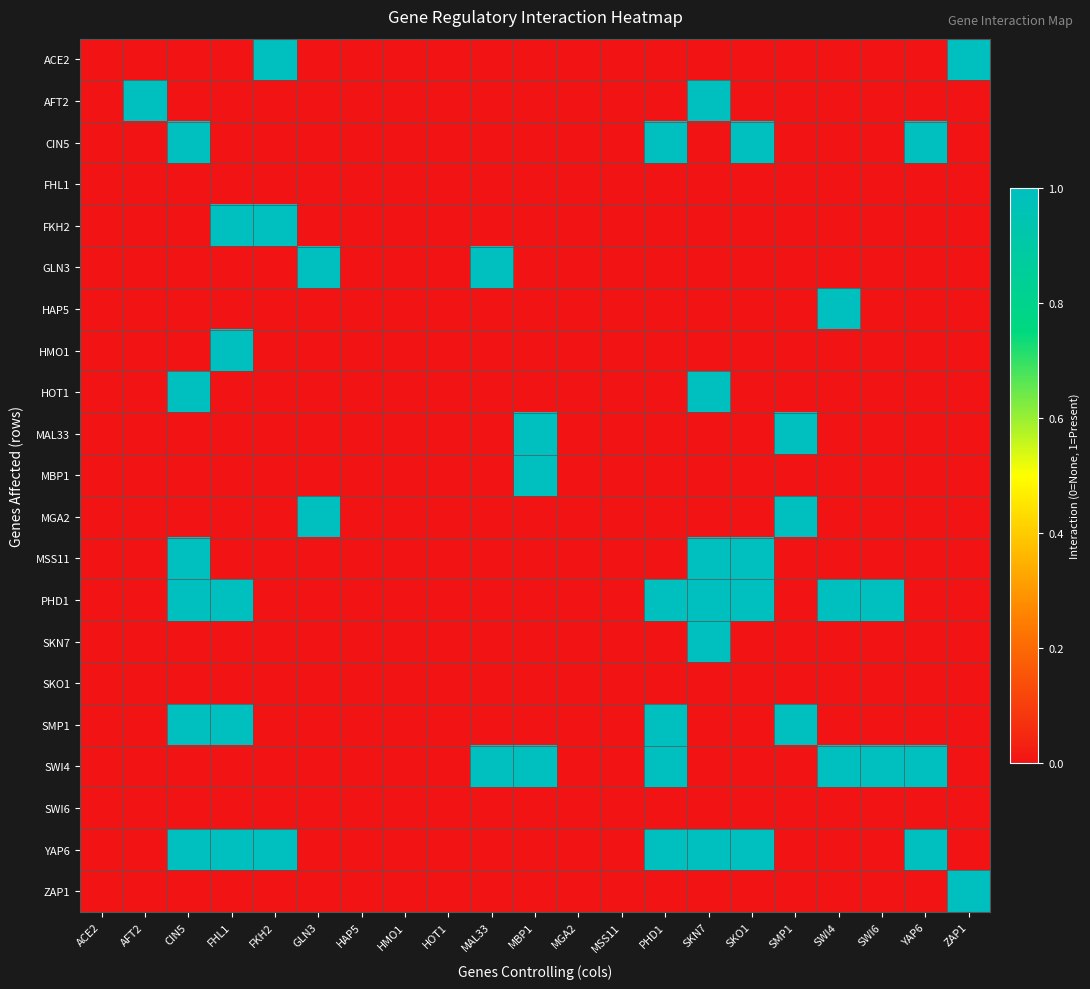

Reading right to left, list all the values displayed in this chart.

ACE2: ZAP1=1	YAP6=0	SWI6=0	SWI4=0	SMP1=0	SKO1=0	SKN7=0	PHD1=0	MSS11=0	MGA2=0	MBP1=0	MAL33=0	HOT1=0	HMO1=0	HAP5=0	GLN3=0	FKH2=1	FHL1=0	CIN5=0	AFT2=0	ACE2=0
AFT2: ZAP1=0	YAP6=0	SWI6=0	SWI4=0	SMP1=0	SKO1=0	SKN7=1	PHD1=0	MSS11=0	MGA2=0	MBP1=0	MAL33=0	HOT1=0	HMO1=0	HAP5=0	GLN3=0	FKH2=0	FHL1=0	CIN5=0	AFT2=1	ACE2=0
CIN5: ZAP1=0	YAP6=1	SWI6=0	SWI4=0	SMP1=0	SKO1=1	SKN7=0	PHD1=1	MSS11=0	MGA2=0	MBP1=0	MAL33=0	HOT1=0	HMO1=0	HAP5=0	GLN3=0	FKH2=0	FHL1=0	CIN5=1	AFT2=0	ACE2=0
FHL1: ZAP1=0	YAP6=0	SWI6=0	SWI4=0	SMP1=0	SKO1=0	SKN7=0	PHD1=0	MSS11=0	MGA2=0	MBP1=0	MAL33=0	HOT1=0	HMO1=0	HAP5=0	GLN3=0	FKH2=0	FHL1=0	CIN5=0	AFT2=0	ACE2=0
FKH2: ZAP1=0	YAP6=0	SWI6=0	SWI4=0	SMP1=0	SKO1=0	SKN7=0	PHD1=0	MSS11=0	MGA2=0	MBP1=0	MAL33=0	HOT1=0	HMO1=0	HAP5=0	GLN3=0	FKH2=1	FHL1=1	CIN5=0	AFT2=0	ACE2=0
GLN3: ZAP1=0	YAP6=0	SWI6=0	SWI4=0	SMP1=0	SKO1=0	SKN7=0	PHD1=0	MSS11=0	MGA2=0	MBP1=0	MAL33=1	HOT1=0	HMO1=0	HAP5=0	GLN3=1	FKH2=0	FHL1=0	CIN5=0	AFT2=0	ACE2=0
HAP5: ZAP1=0	YAP6=0	SWI6=0	SWI4=1	SMP1=0	SKO1=0	SKN7=0	PHD1=0	MSS11=0	MGA2=0	MBP1=0	MAL33=0	HOT1=0	HMO1=0	HAP5=0	GLN3=0	FKH2=0	FHL1=0	CIN5=0	AFT2=0	ACE2=0
HMO1: ZAP1=0	YAP6=0	SWI6=0	SWI4=0	SMP1=0	SKO1=0	SKN7=0	PHD1=0	MSS11=0	MGA2=0	MBP1=0	MAL33=0	HOT1=0	HMO1=0	HAP5=0	GLN3=0	FKH2=0	FHL1=1	CIN5=0	AFT2=0	ACE2=0
HOT1: ZAP1=0	YAP6=0	SWI6=0	SWI4=0	SMP1=0	SKO1=0	SKN7=1	PHD1=0	MSS11=0	MGA2=0	MBP1=0	MAL33=0	HOT1=0	HMO1=0	HAP5=0	GLN3=0	FKH2=0	FHL1=0	CIN5=1	AFT2=0	ACE2=0
MAL33: ZAP1=0	YAP6=0	SWI6=0	SWI4=0	SMP1=1	SKO1=0	SKN7=0	PHD1=0	MSS11=0	MGA2=0	MBP1=1	MAL33=0	HOT1=0	HMO1=0	HAP5=0	GLN3=0	FKH2=0	FHL1=0	CIN5=0	AFT2=0	ACE2=0
MBP1: ZAP1=0	YAP6=0	SWI6=0	SWI4=0	SMP1=0	SKO1=0	SKN7=0	PHD1=0	MSS11=0	MGA2=0	MBP1=1	MAL33=0	HOT1=0	HMO1=0	HAP5=0	GLN3=0	FKH2=0	FHL1=0	CIN5=0	AFT2=0	ACE2=0
MGA2: ZAP1=0	YAP6=0	SWI6=0	SWI4=0	SMP1=1	SKO1=0	SKN7=0	PHD1=0	MSS11=0	MGA2=0	MBP1=0	MAL33=0	HOT1=0	HMO1=0	HAP5=0	GLN3=1	FKH2=0	FHL1=0	CIN5=0	AFT2=0	ACE2=0
MSS11: ZAP1=0	YAP6=0	SWI6=0	SWI4=0	SMP1=0	SKO1=1	SKN7=1	PHD1=0	MSS11=0	MGA2=0	MBP1=0	MAL33=0	HOT1=0	HMO1=0	HAP5=0	GLN3=0	FKH2=0	FHL1=0	CIN5=1	AFT2=0	ACE2=0
PHD1: ZAP1=0	YAP6=0	SWI6=1	SWI4=1	SMP1=0	SKO1=1	SKN7=1	PHD1=1	MSS11=0	MGA2=0	MBP1=0	MAL33=0	HOT1=0	HMO1=0	HAP5=0	GLN3=0	FKH2=0	FHL1=1	CIN5=1	AFT2=0	ACE2=0
SKN7: ZAP1=0	YAP6=0	SWI6=0	SWI4=0	SMP1=0	SKO1=0	SKN7=1	PHD1=0	MSS11=0	MGA2=0	MBP1=0	MAL33=0	HOT1=0	HMO1=0	HAP5=0	GLN3=0	FKH2=0	FHL1=0	CIN5=0	AFT2=0	ACE2=0
SKO1: ZAP1=0	YAP6=0	SWI6=0	SWI4=0	SMP1=0	SKO1=0	SKN7=0	PHD1=0	MSS11=0	MGA2=0	MBP1=0	MAL33=0	HOT1=0	HMO1=0	HAP5=0	GLN3=0	FKH2=0	FHL1=0	CIN5=0	AFT2=0	ACE2=0
SMP1: ZAP1=0	YAP6=0	SWI6=0	SWI4=0	SMP1=1	SKO1=0	SKN7=0	PHD1=1	MSS11=0	MGA2=0	MBP1=0	MAL33=0	HOT1=0	HMO1=0	HAP5=0	GLN3=0	FKH2=0	FHL1=1	CIN5=1	AFT2=0	ACE2=0
SWI4: ZAP1=0	YAP6=1	SWI6=1	SWI4=1	SMP1=0	SKO1=0	SKN7=0	PHD1=1	MSS11=0	MGA2=0	MBP1=1	MAL33=1	HOT1=0	HMO1=0	HAP5=0	GLN3=0	FKH2=0	FHL1=0	CIN5=0	AFT2=0	ACE2=0
SWI6: ZAP1=0	YAP6=0	SWI6=0	SWI4=0	SMP1=0	SKO1=0	SKN7=0	PHD1=0	MSS11=0	MGA2=0	MBP1=0	MAL33=0	HOT1=0	HMO1=0	HAP5=0	GLN3=0	FKH2=0	FHL1=0	CIN5=0	AFT2=0	ACE2=0
YAP6: ZAP1=0	YAP6=1	SWI6=0	SWI4=0	SMP1=0	SKO1=1	SKN7=1	PHD1=1	MSS11=0	MGA2=0	MBP1=0	MAL33=0	HOT1=0	HMO1=0	HAP5=0	GLN3=0	FKH2=1	FHL1=1	CIN5=1	AFT2=0	ACE2=0
ZAP1: ZAP1=1	YAP6=0	SWI6=0	SWI4=0	SMP1=0	SKO1=0	SKN7=0	PHD1=0	MSS11=0	MGA2=0	MBP1=0	MAL33=0	HOT1=0	HMO1=0	HAP5=0	GLN3=0	FKH2=0	FHL1=0	CIN5=0	AFT2=0	ACE2=0